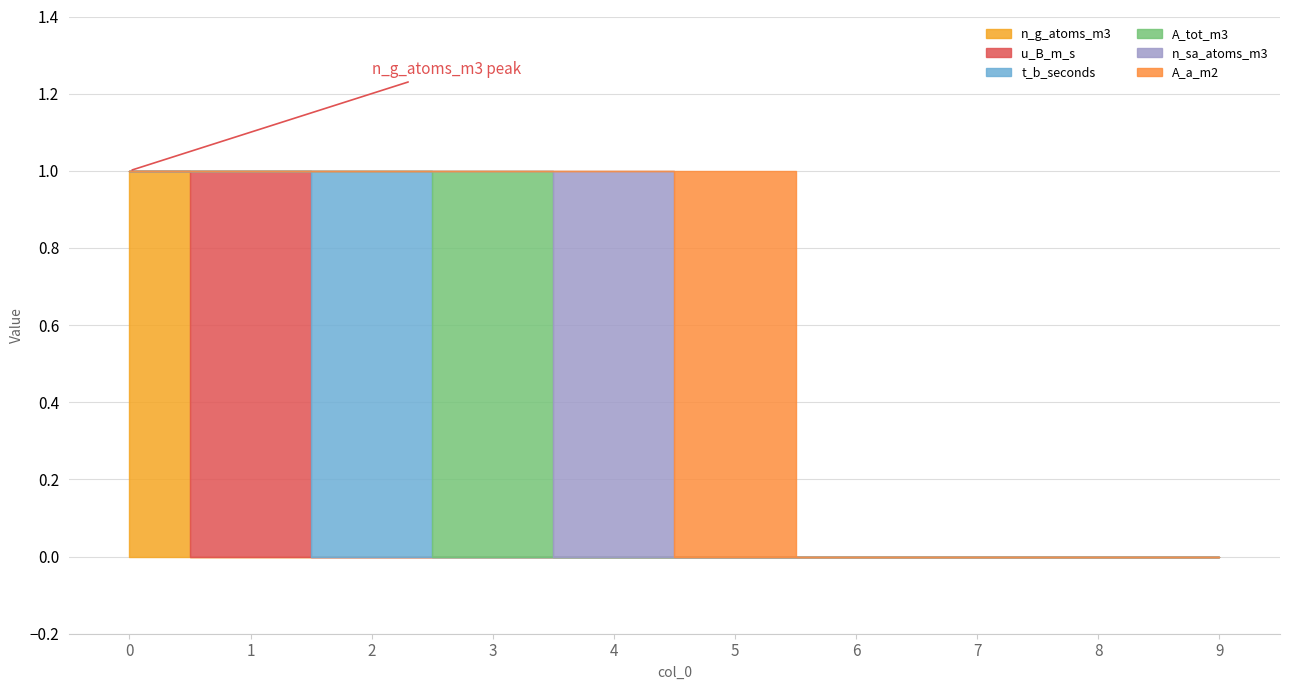

Is the value of n_g_atoms_m3 at 9 greater than the value of A_tot_m3 at 7?

No